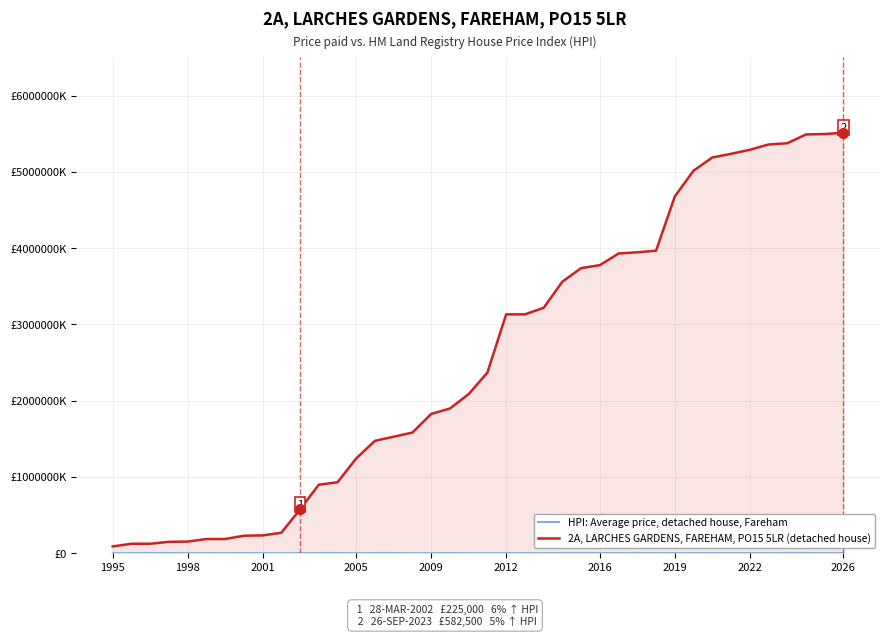

Is the value of HPI: Average price, detached house, Fareham at 12 greater than the value of 2A, LARCHES GARDENS, FAREHAM, PO15 5LR (detached house) at 25?

No